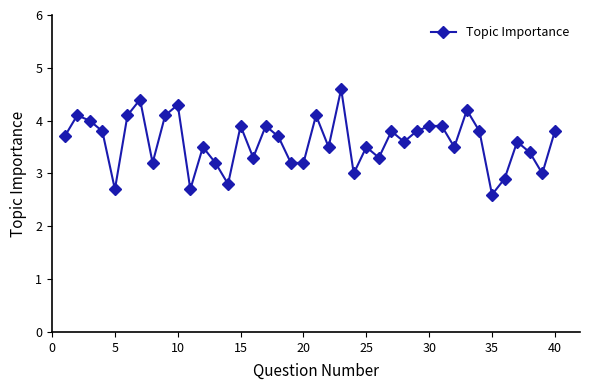

True or false: the data has more than 1 interior local peaks.

True